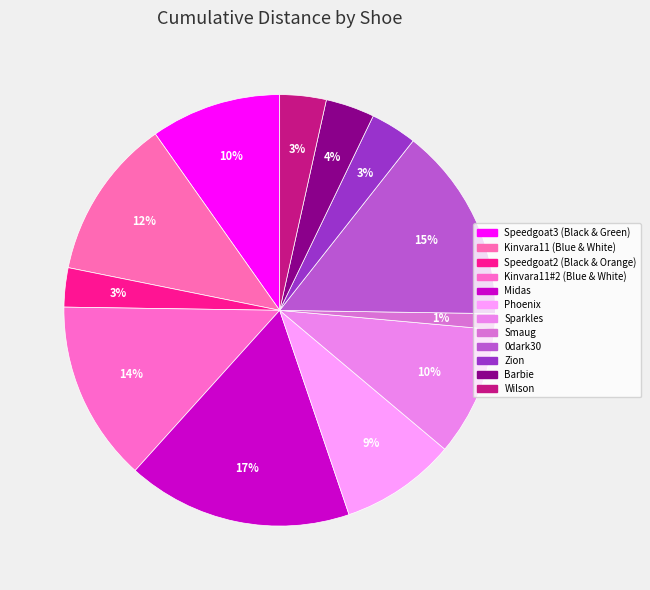

Does any single category account for the majority?

No